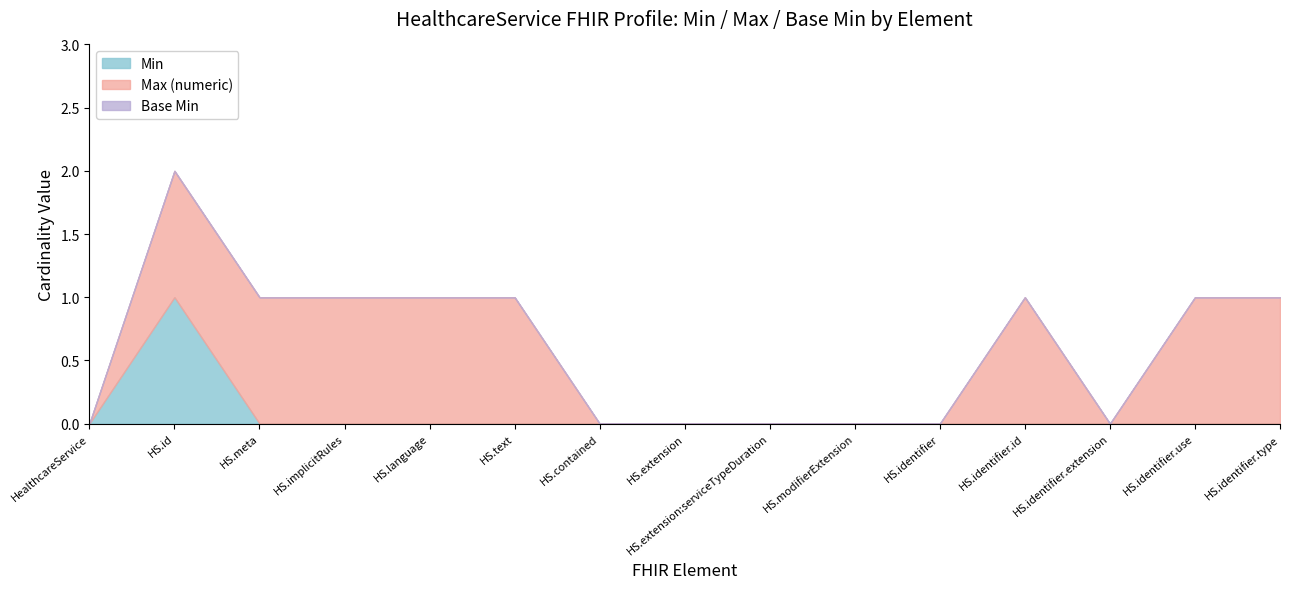

True or false: Max (numeric) and Min intersect in this chart.

False